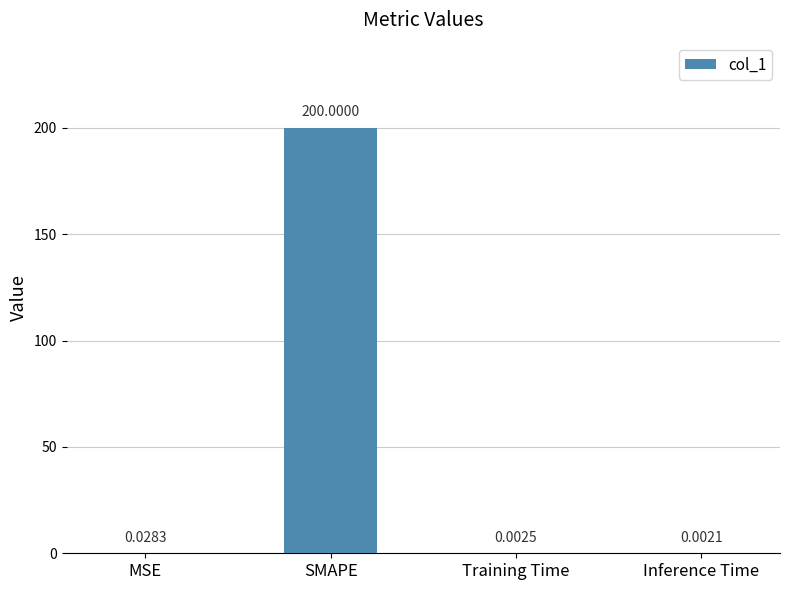

Which label corresponds to the largest value in the chart?

SMAPE